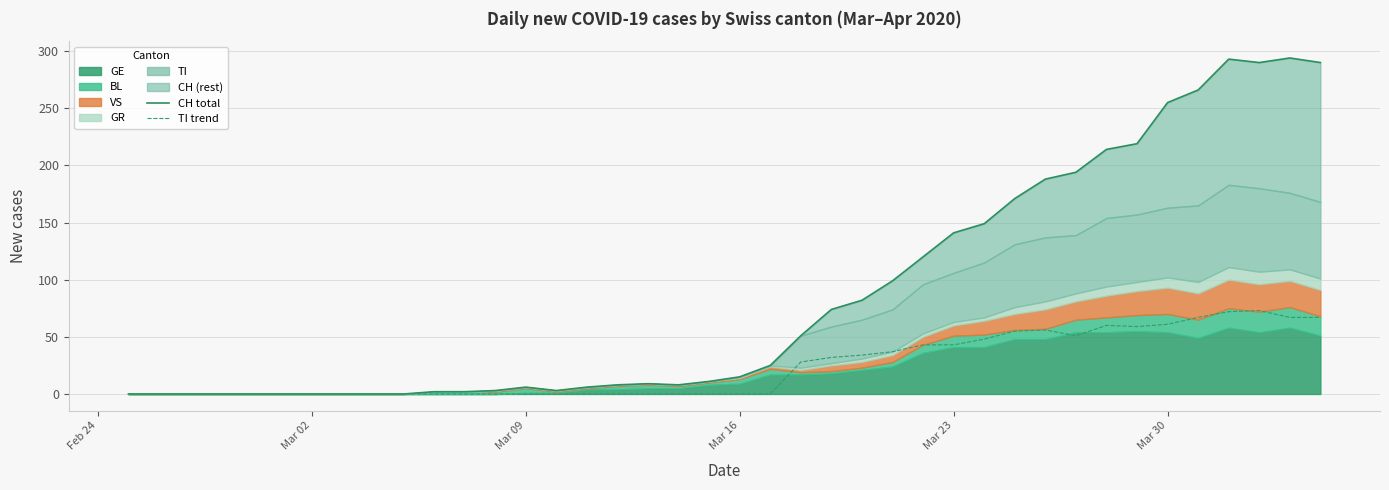

Is it true that TI trend equals 61 at Mar 30?

True